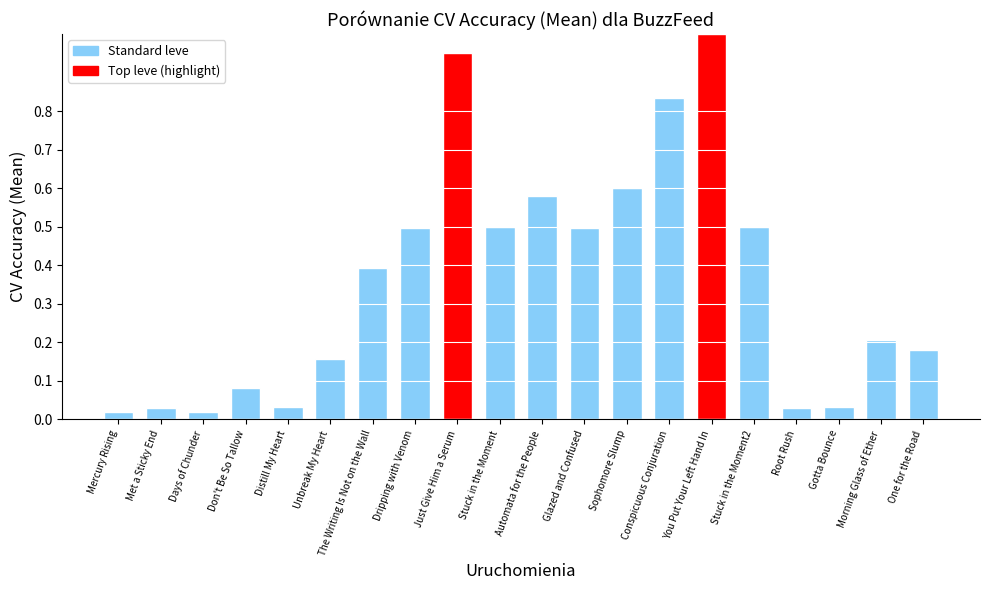

What is the difference between the maximum and minimum values?

1.0